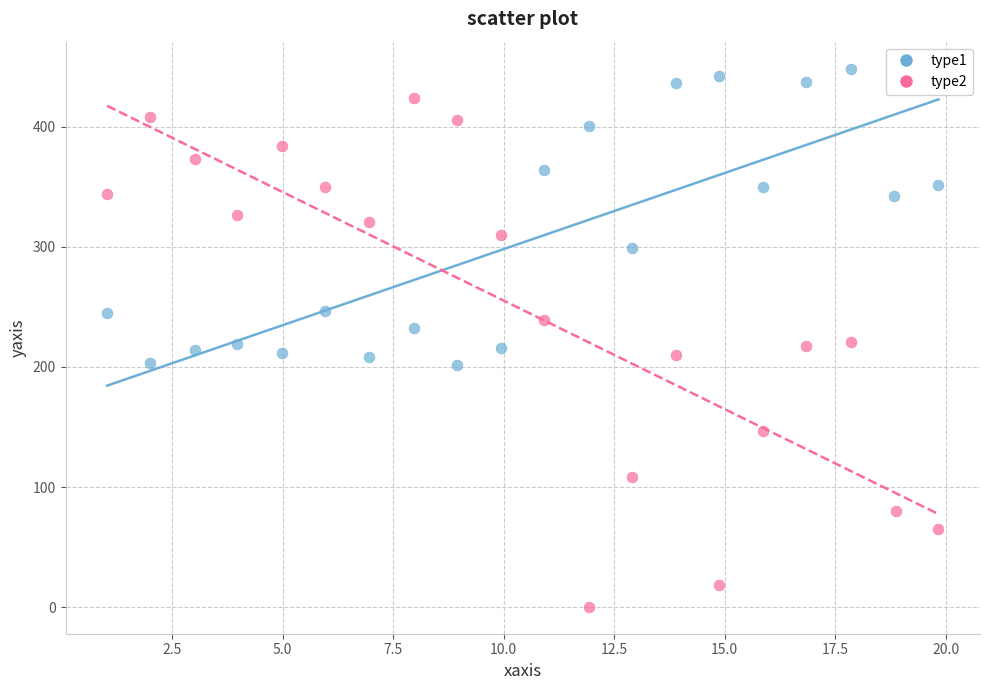

Which series contains the lowest Y value?

type2